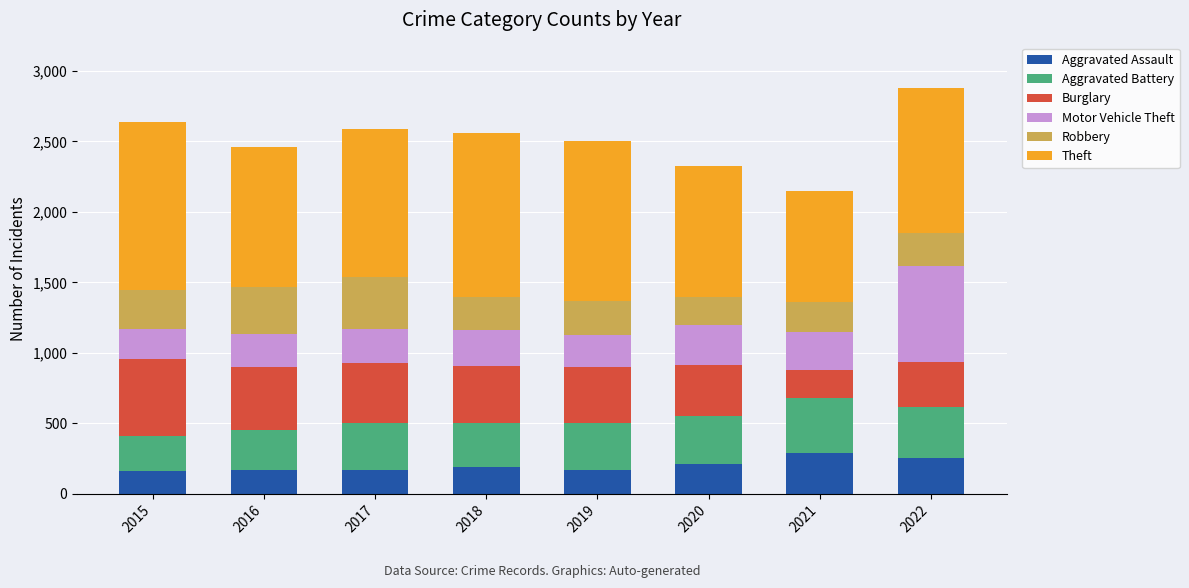

What is the total value across all series at 2018?

2559